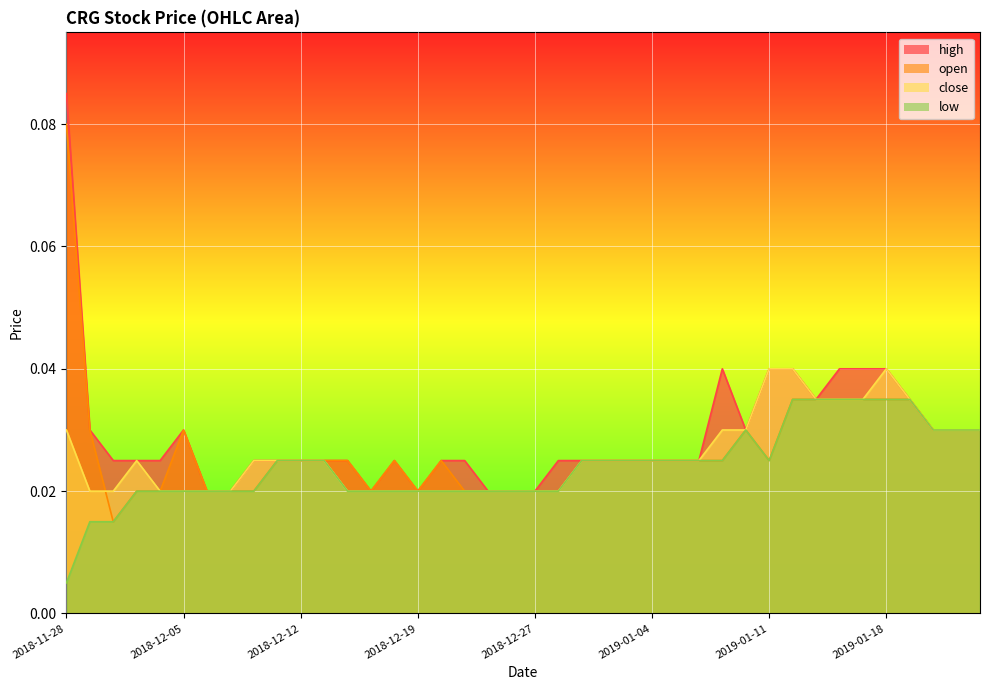

Which series has the largest range (max minus min)?

high